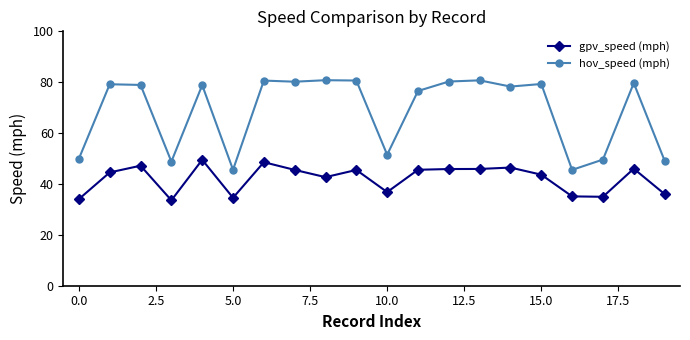

What is the average value of the gpv_speed (mph) series?

42.1